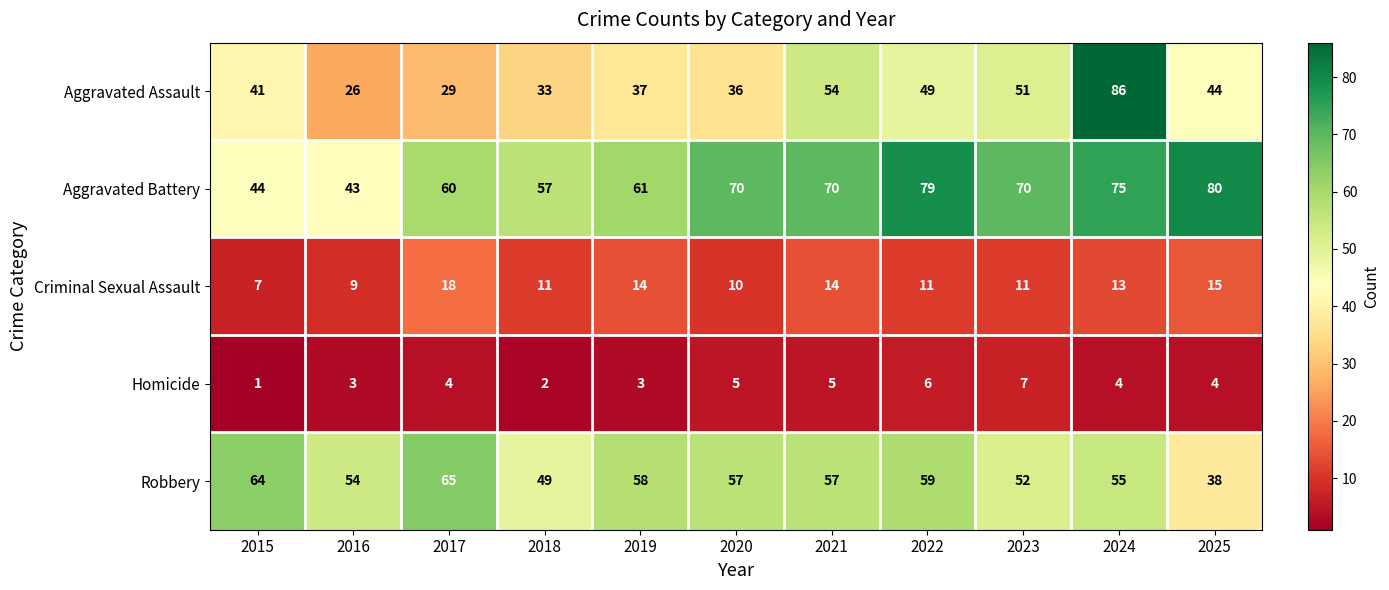

The Aggravated Battery series shows 70 at 2021. True or false?

True